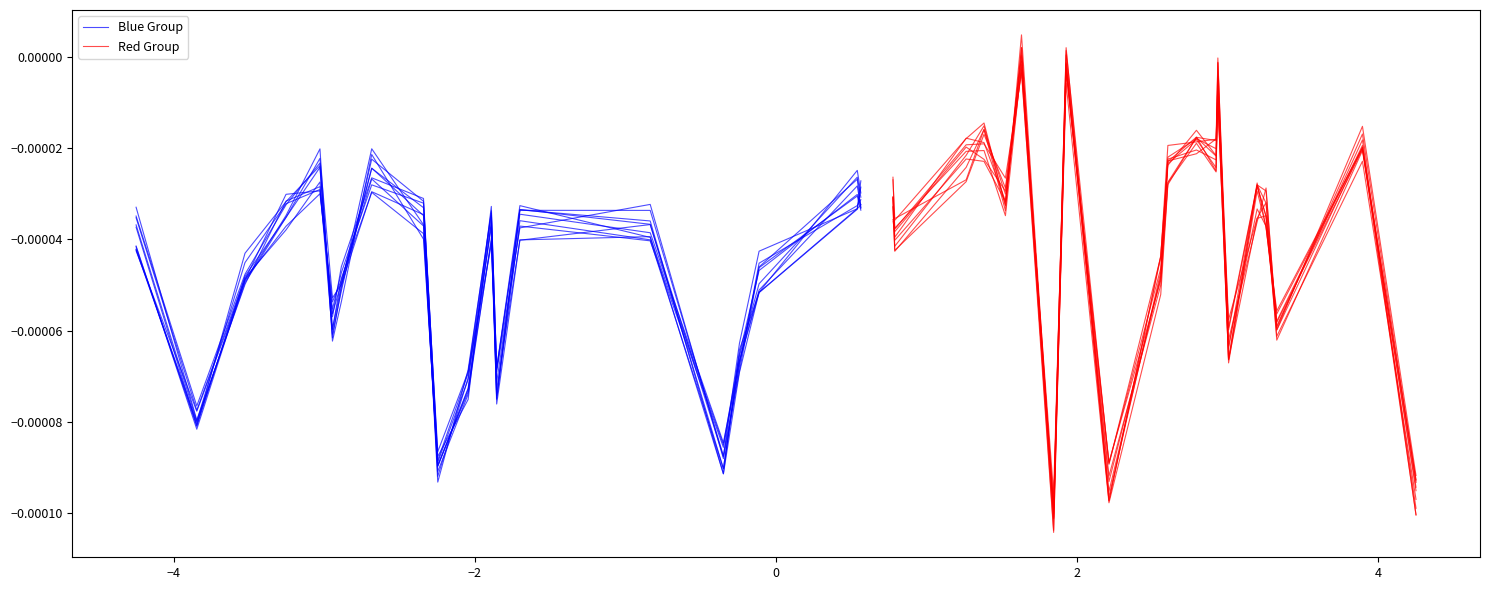

At how many categories does at least one series exceed 0?

2